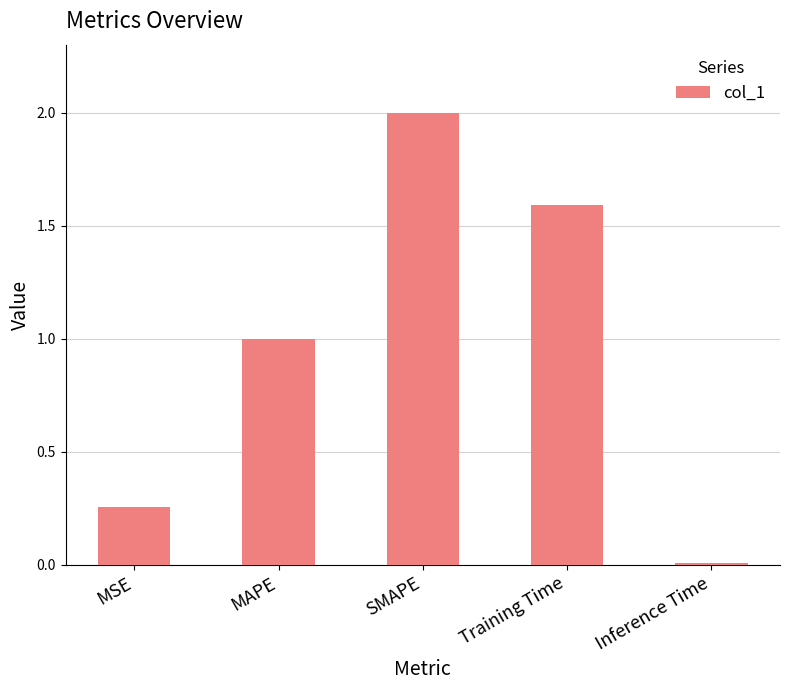

What is the greatest value displayed?

2.0